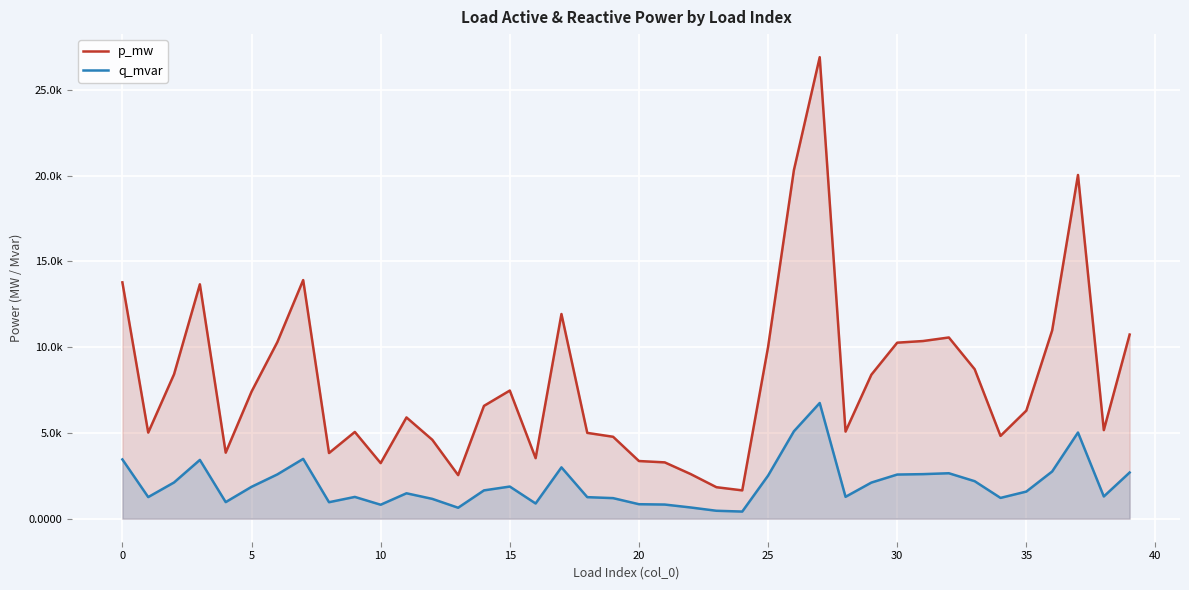

Does the chart display data point markers on the line(s)?

No